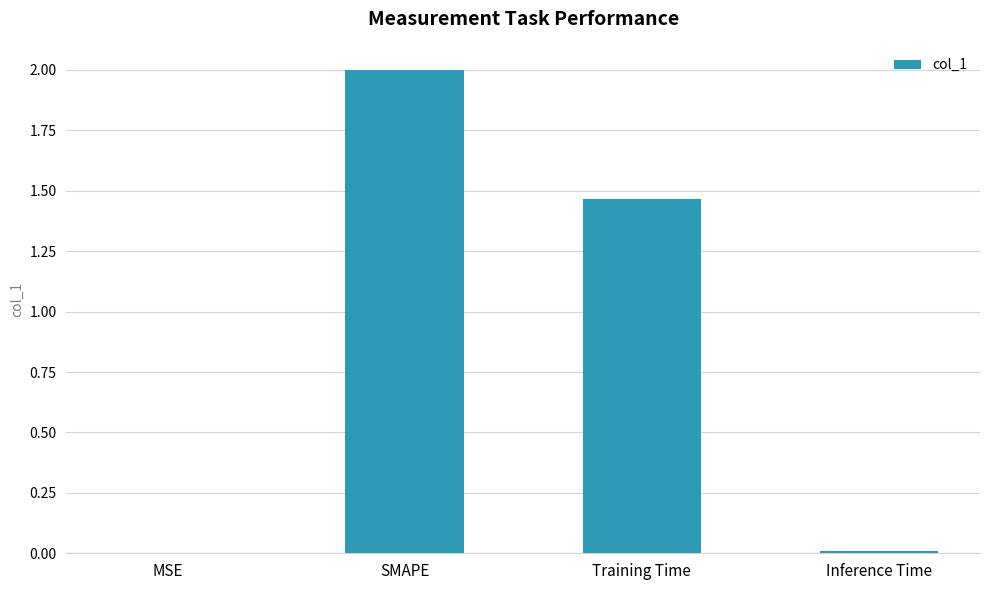

What is the sum of the values at SMAPE and Training Time?

3.5